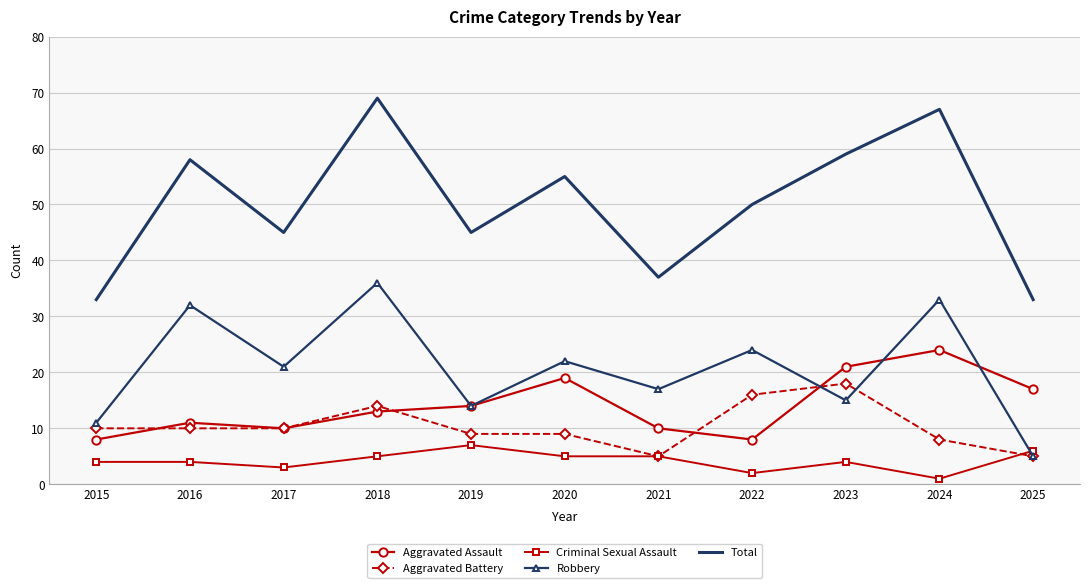

Where is Aggravated Assault nearest to the value 16?

2025